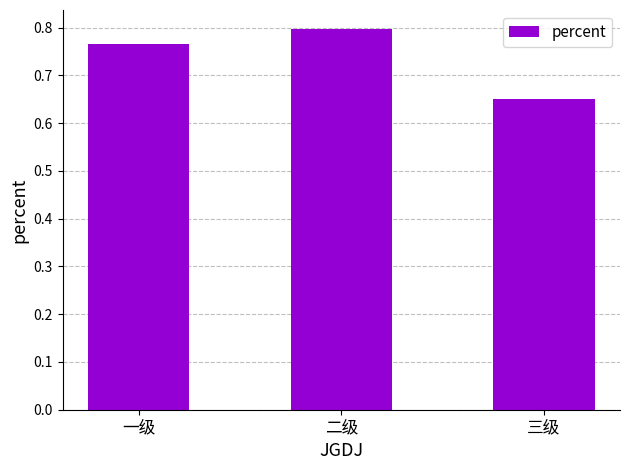

Which category has the lowest value across all series?

三级